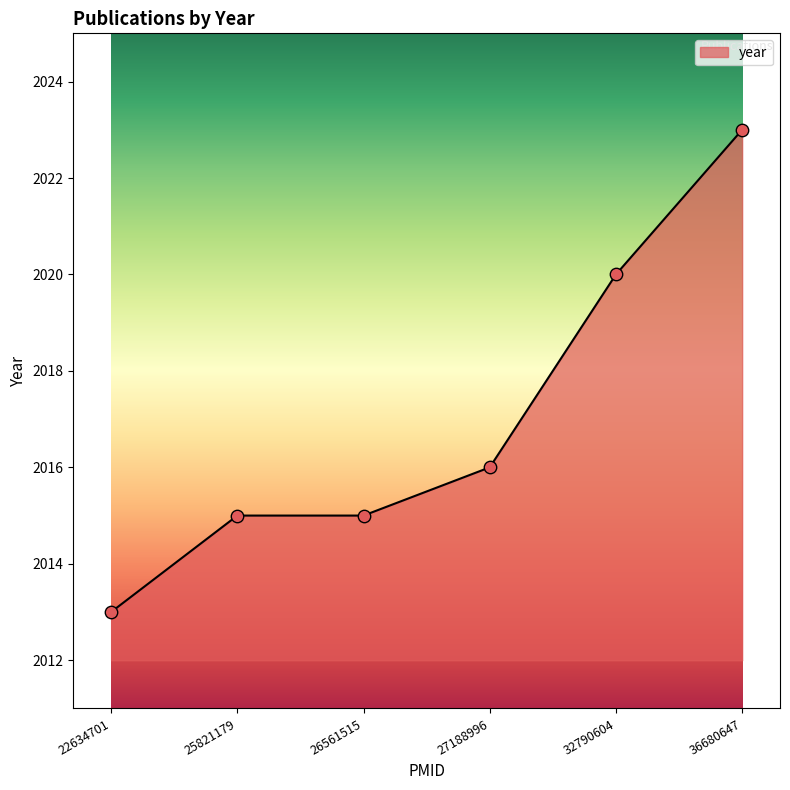

What is the ratio of the value at 22634701 to the value at 36680647?

1.0